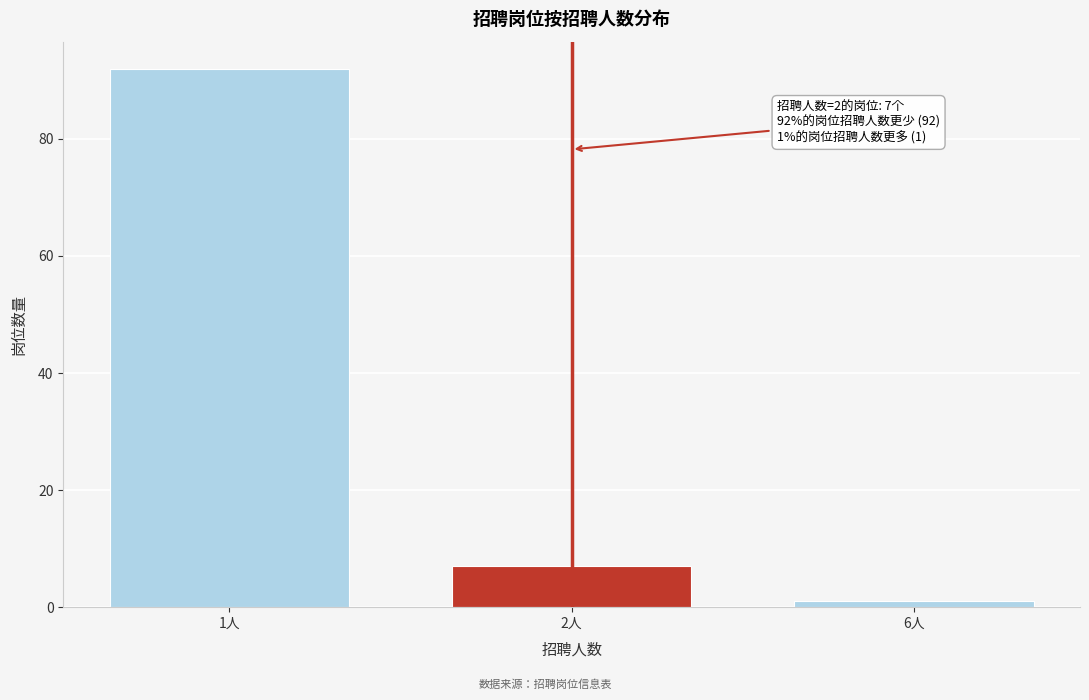

Reading right to left, what are all the values shown in this chart?

1	7	92